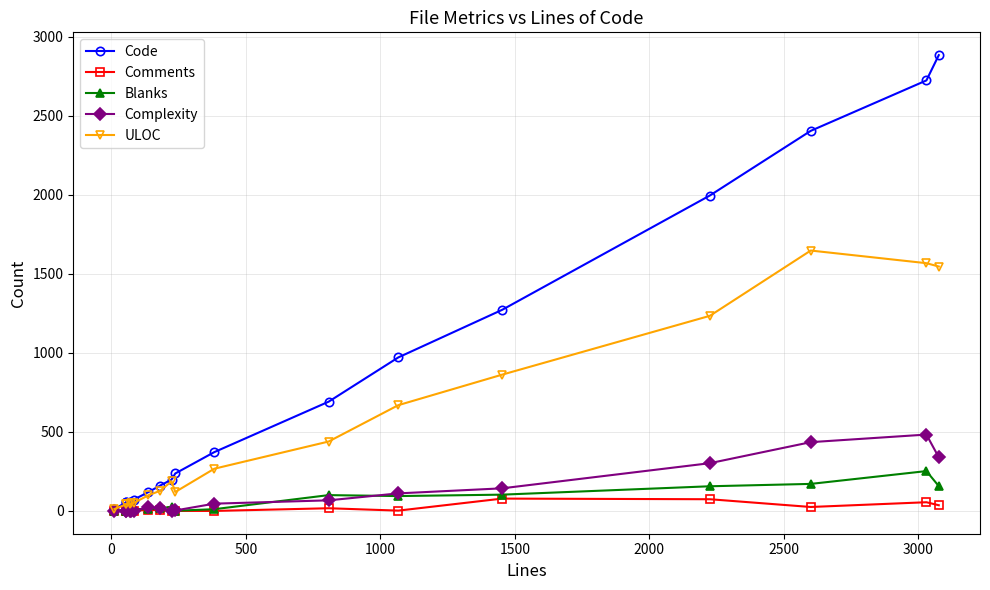

What is the value of the Code point at the 12th from the left?

691